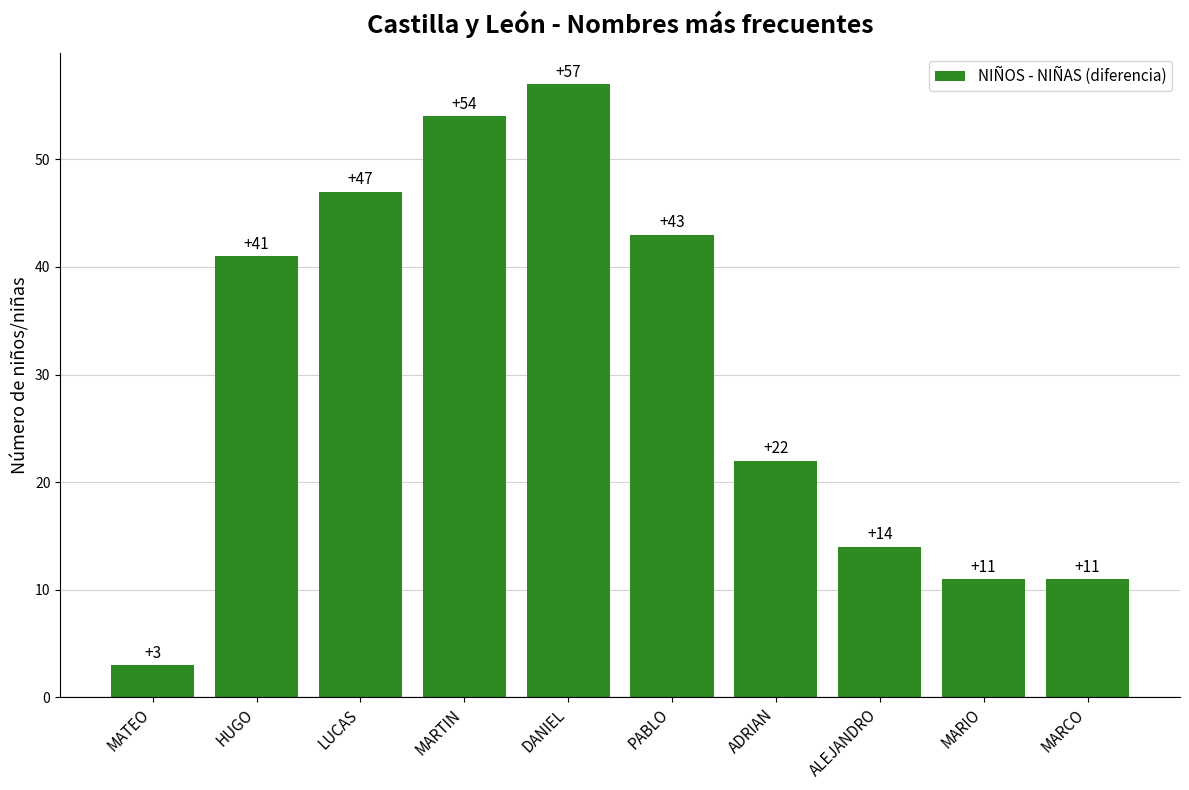

The value at MARTIN is 16. True or false?

False